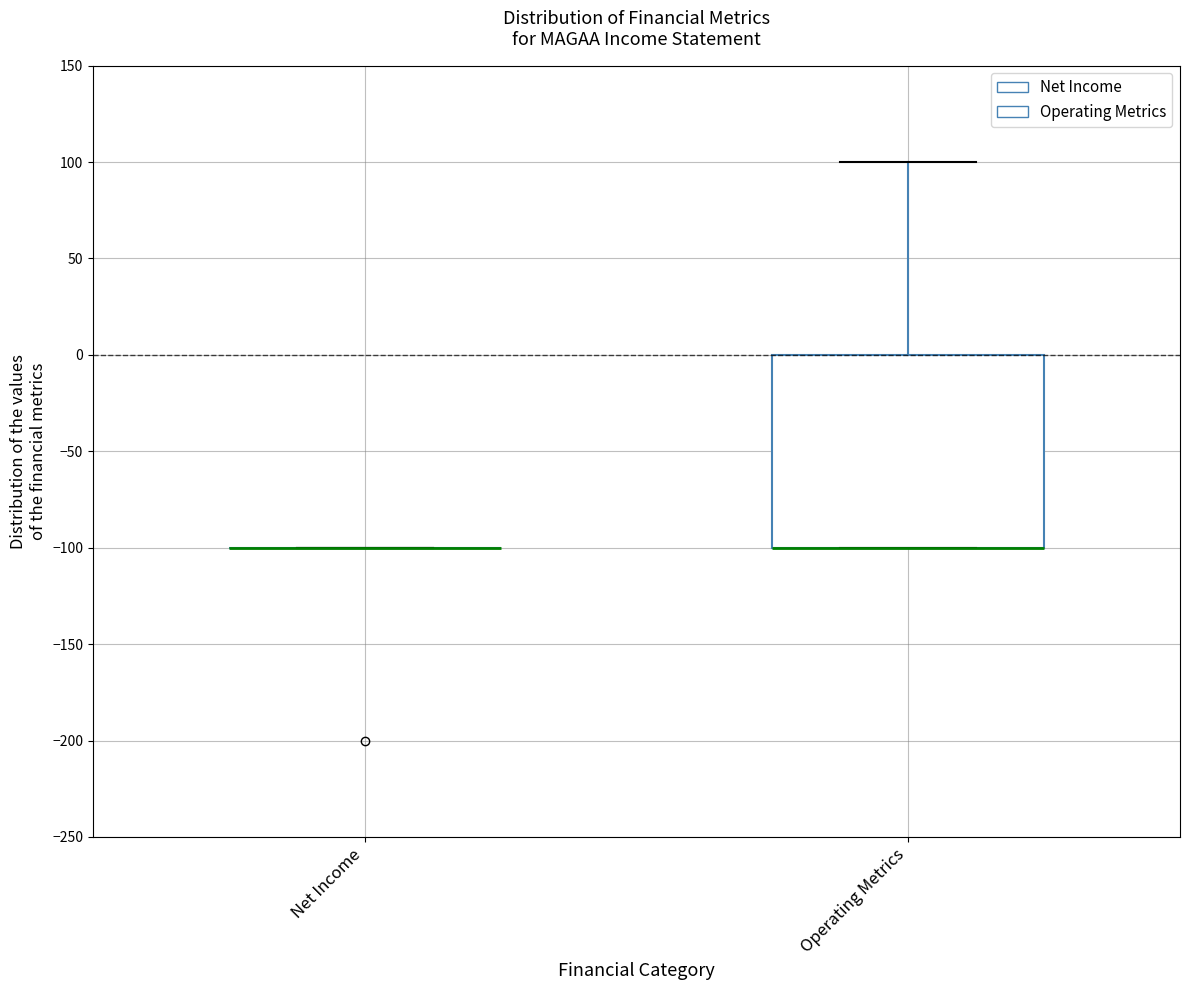

Reading left to right, read every box against the y-axis: the position of its median line, the range the box covers, and the ends of its whiskers. The values are not printed on the chart, so give them approximately, as read against the axis.

Net Income: box collapsed to a line at -100, whiskers -100 to -100
Operating Metrics: median -100 (drawn on the box's lower edge), box -100 to 0, whiskers -100 to 100